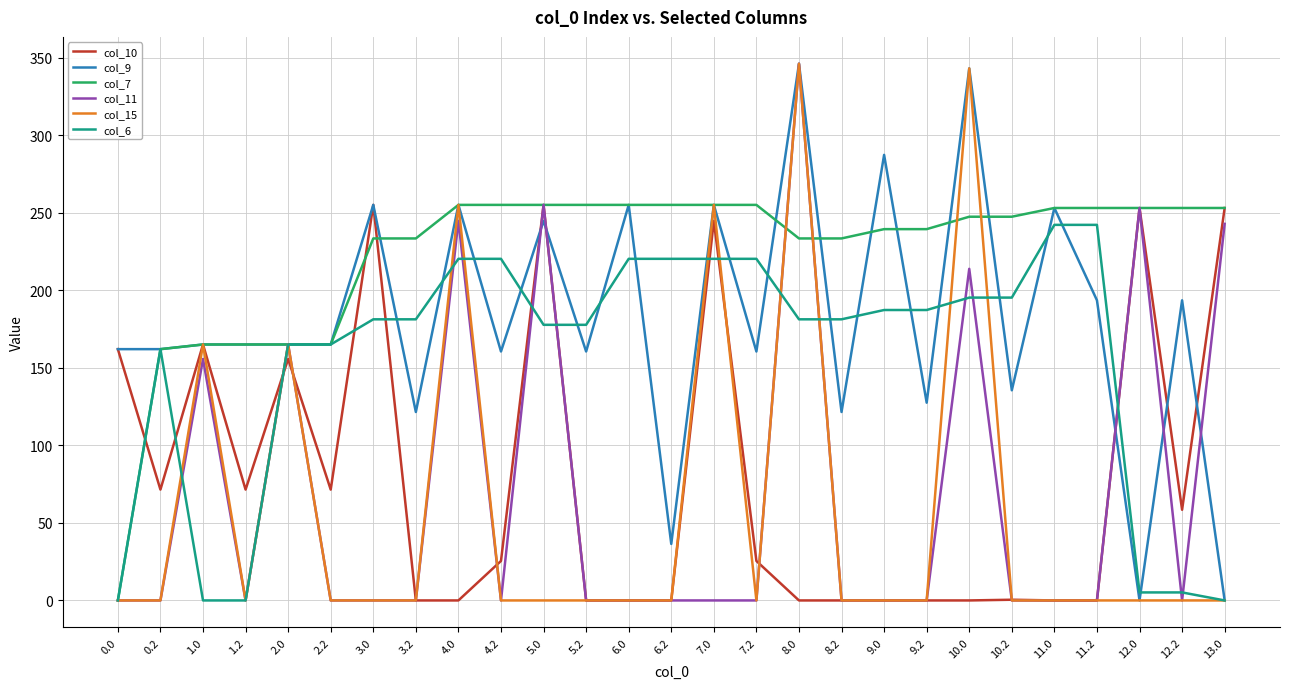

Which category has the highest value in the col_11 series?

8.0